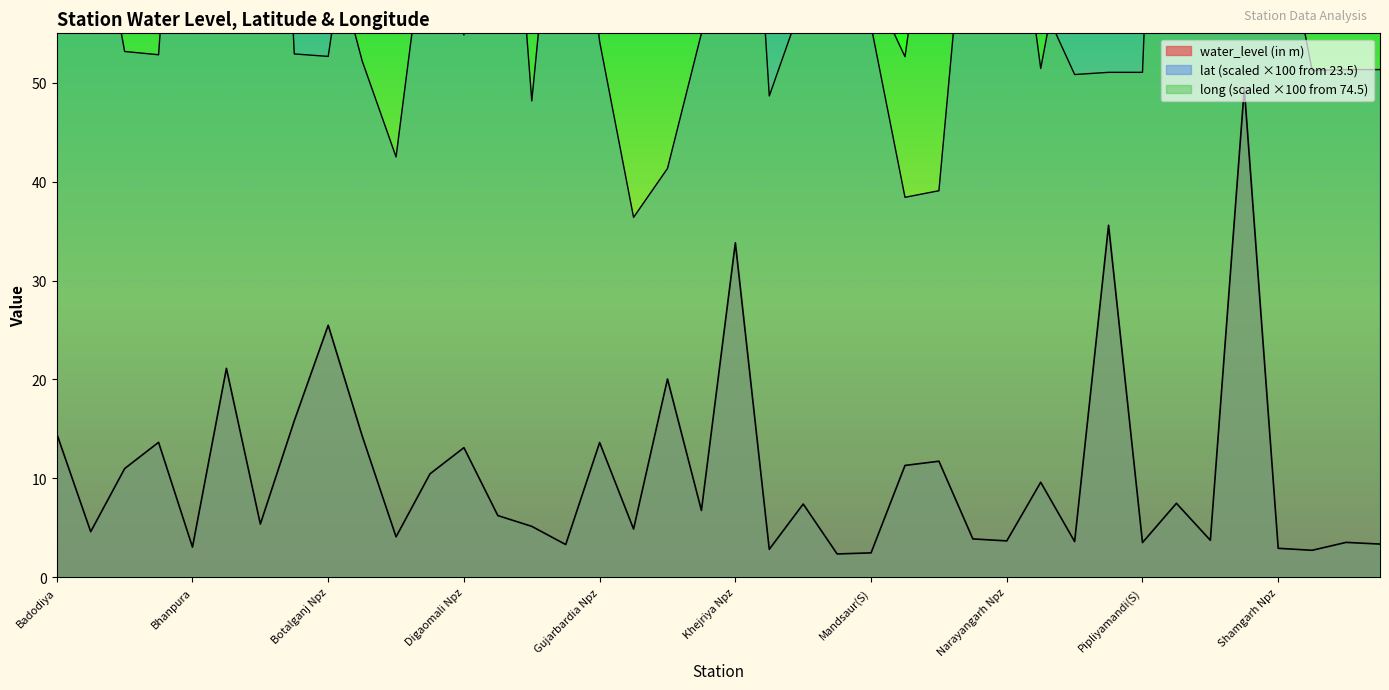

What value does the long series have at Nayakhera?

58.3